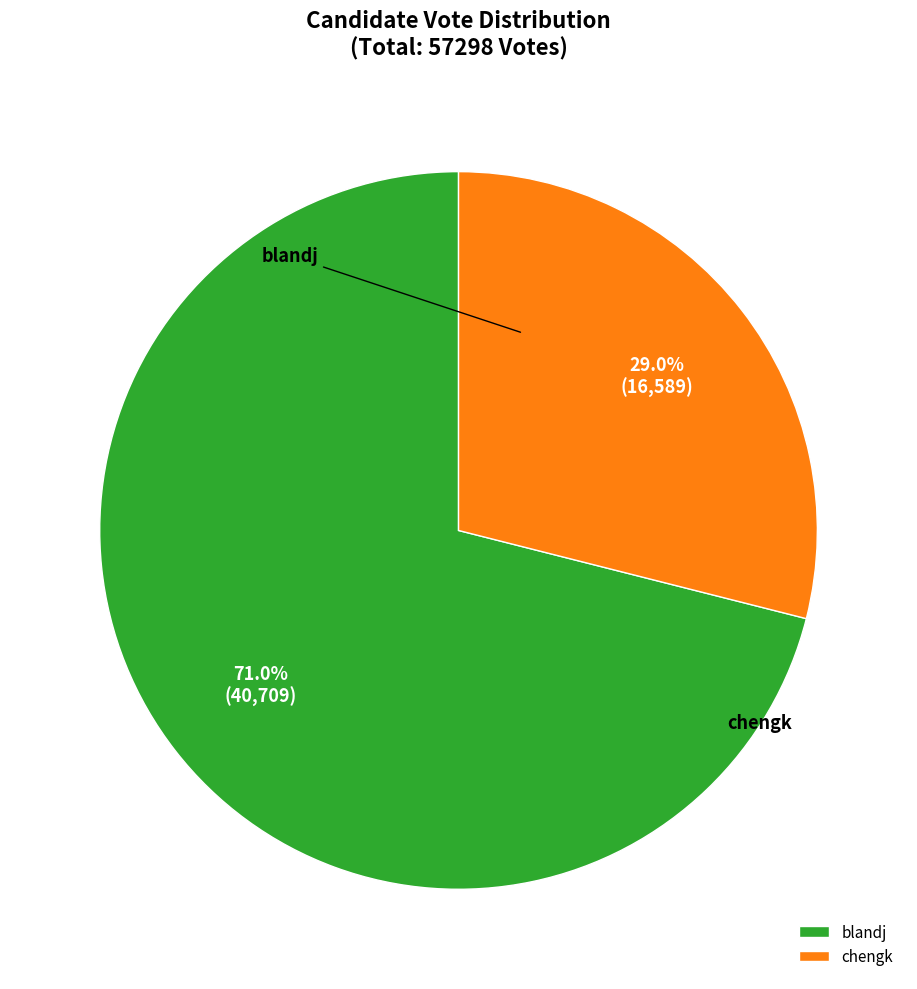

How many segments does this pie chart have?

2